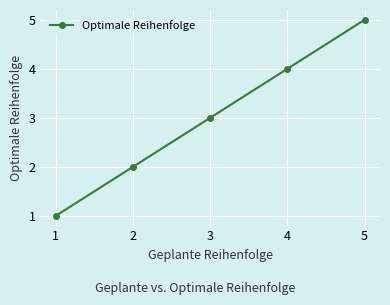

Count the values in the range 2 to 4.

3